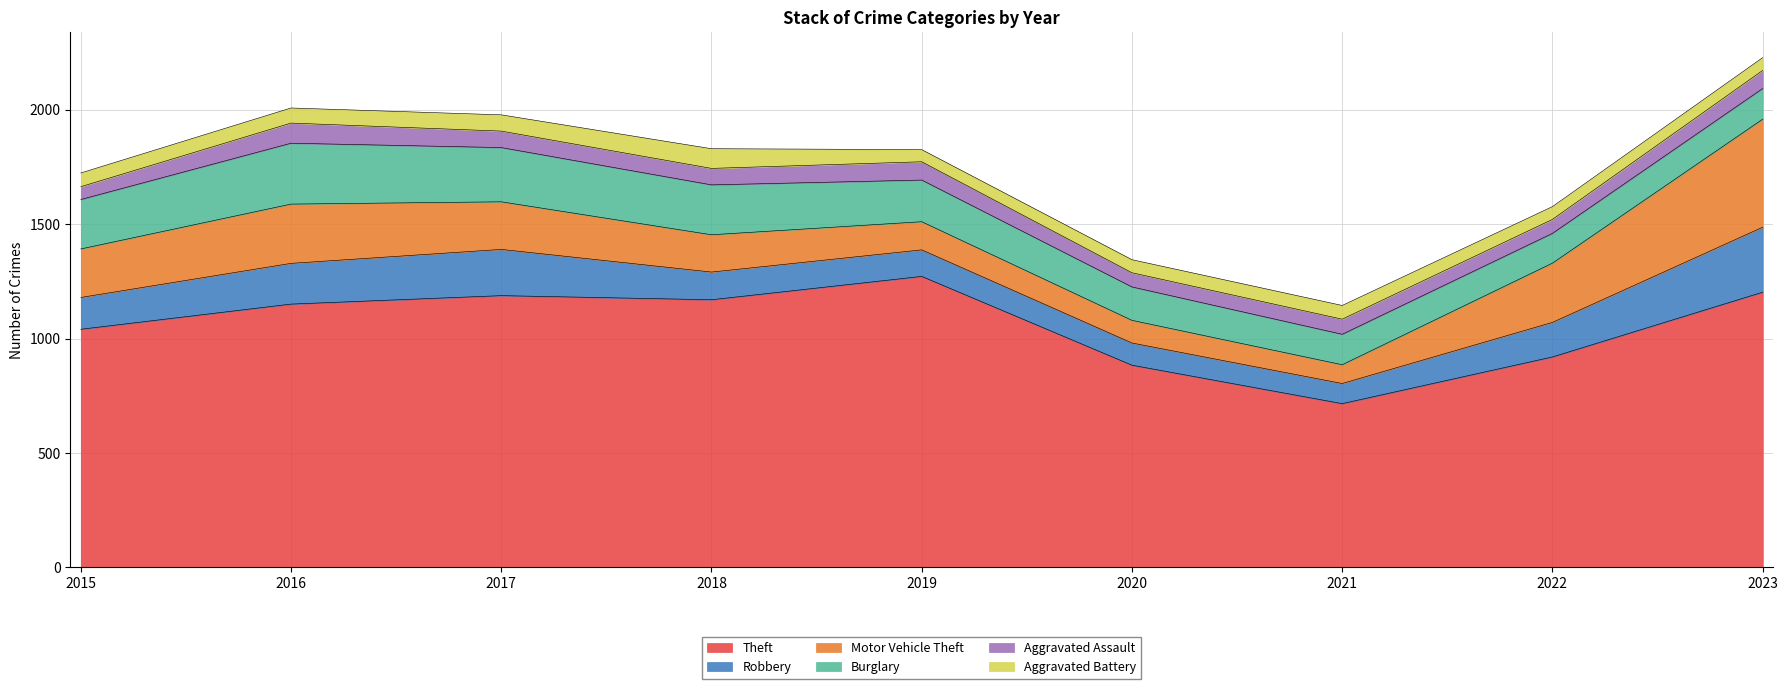

Which series has the largest total across all categories?

Theft